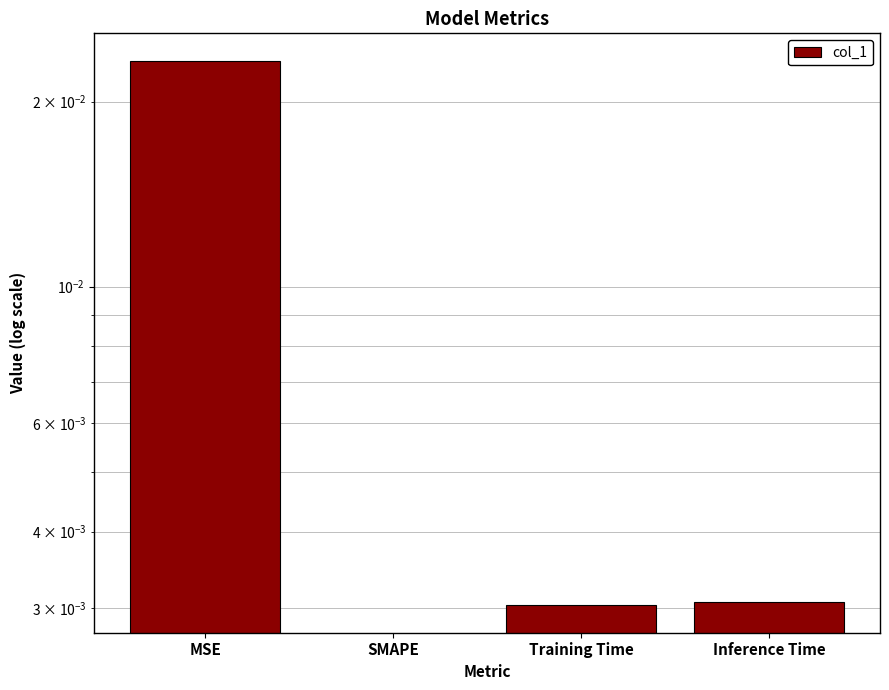

What position from the right is Inference Time?

1